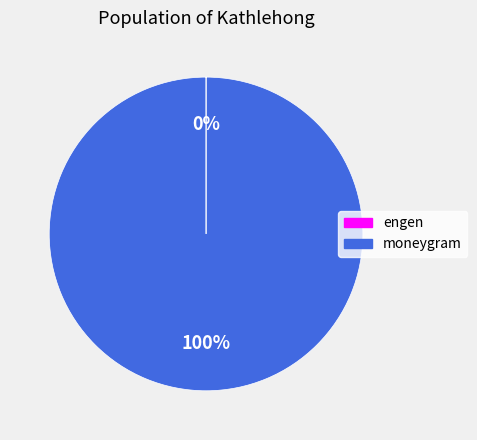

Is it true that moneygram is 100% of the pie?

True